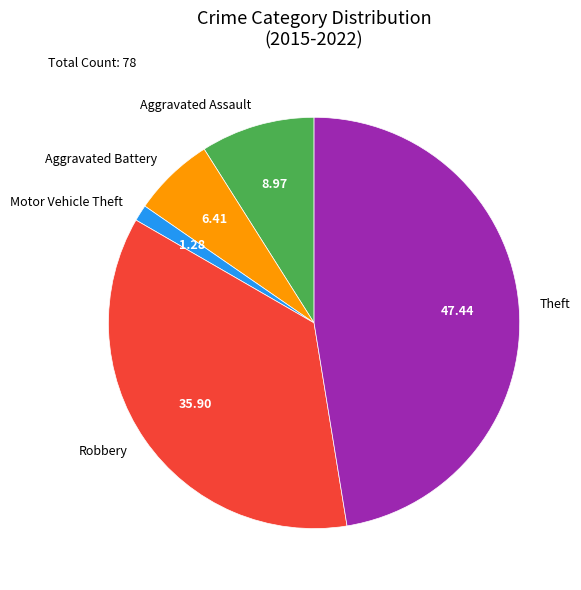

Approximately how many times larger is the value at Theft compared to Motor Vehicle Theft?

37.0